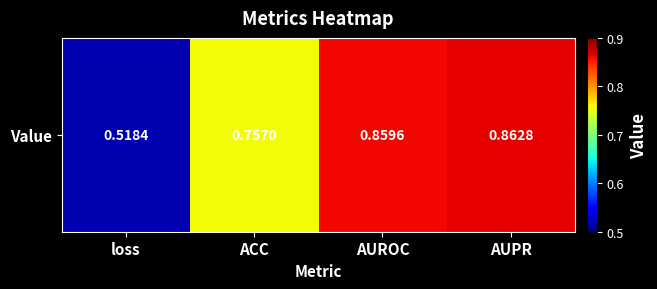

Is it true that the value at loss is 0.7?

False